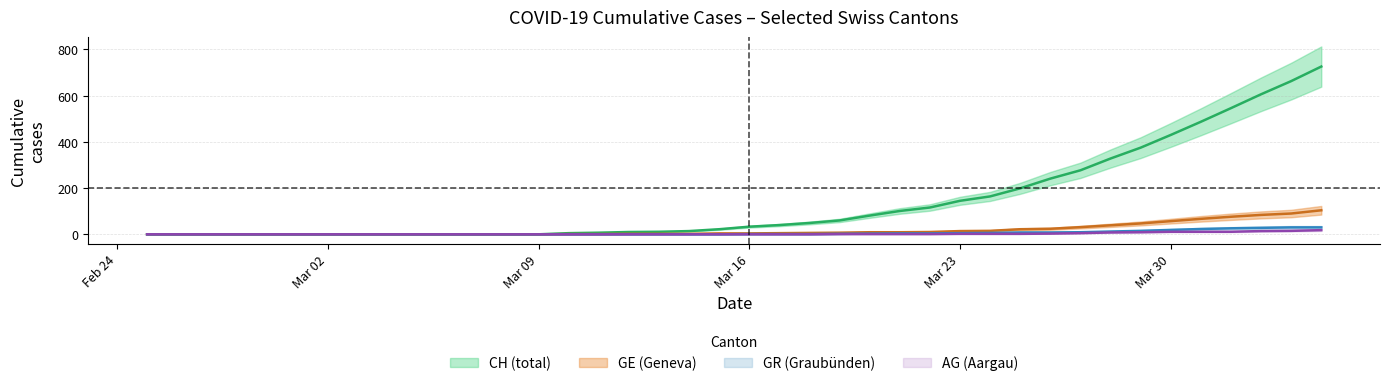

What is the sum of all GE values?

732